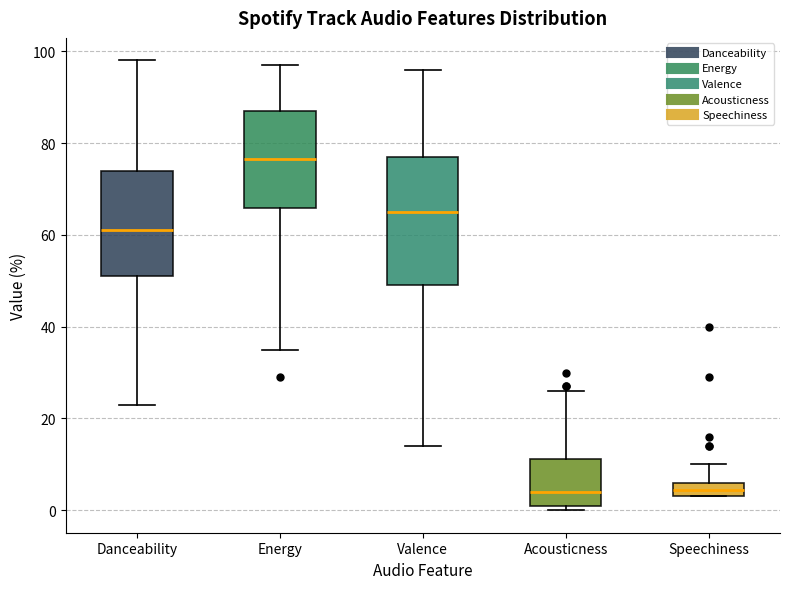

Comparing the boxes themselves (not the whiskers), which one is the tallest?

Valence